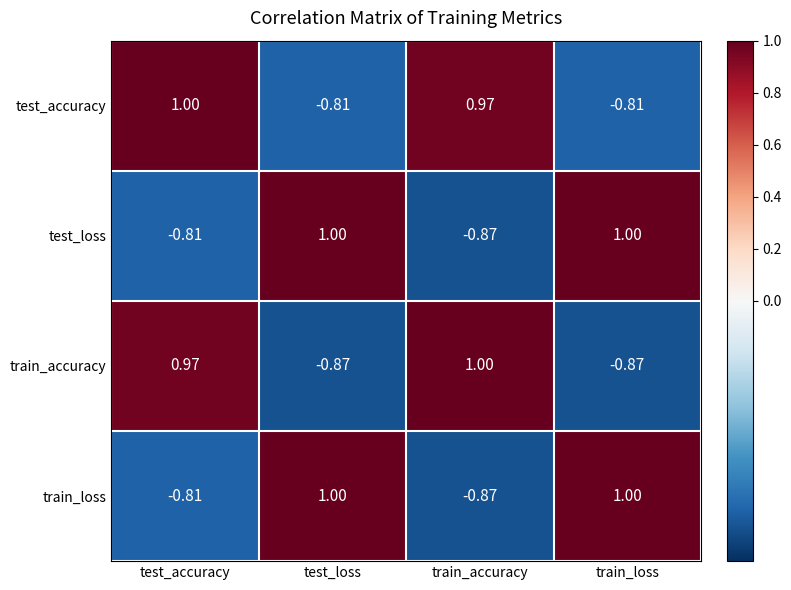

What is the maximum value shown in the chart?

1.0